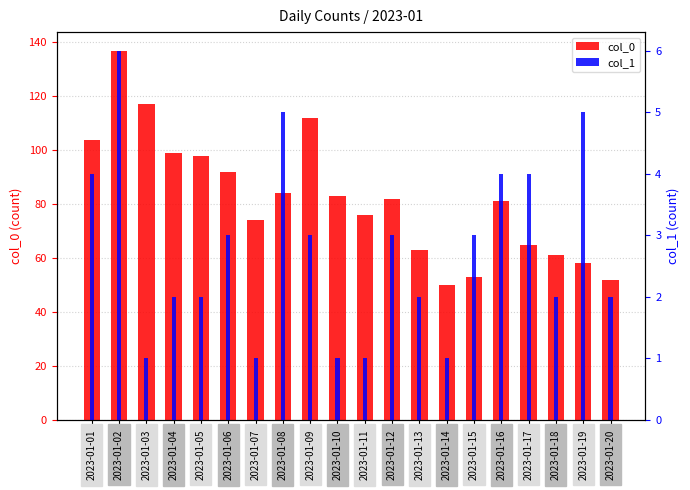

Reading left to right, what are all the values shown in this chart?

col_0: 104	137	117	99	98	92	74	84	112	83	76	82	63	50	53	81	65	61	58	52
col_1: 4	6	1	2	2	3	1	5	3	1	1	3	2	1	3	4	4	2	5	2